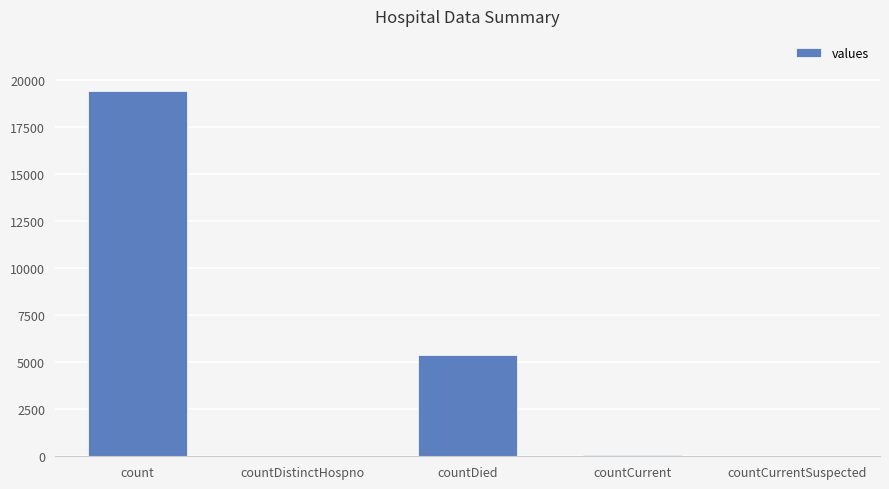

What is the greatest value displayed?

19420